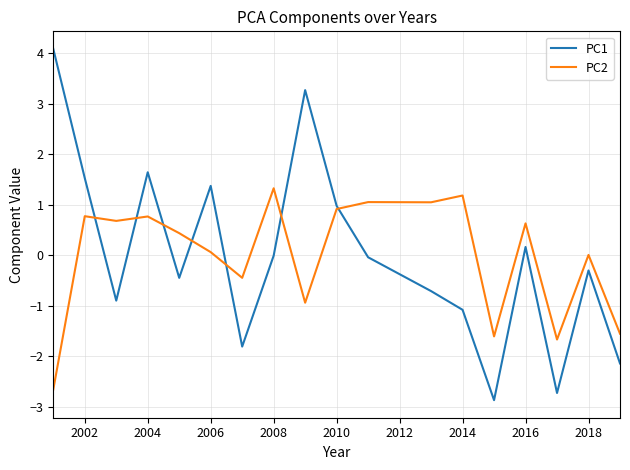

List the series in order of their peak value, lowest first.

PC2, PC1